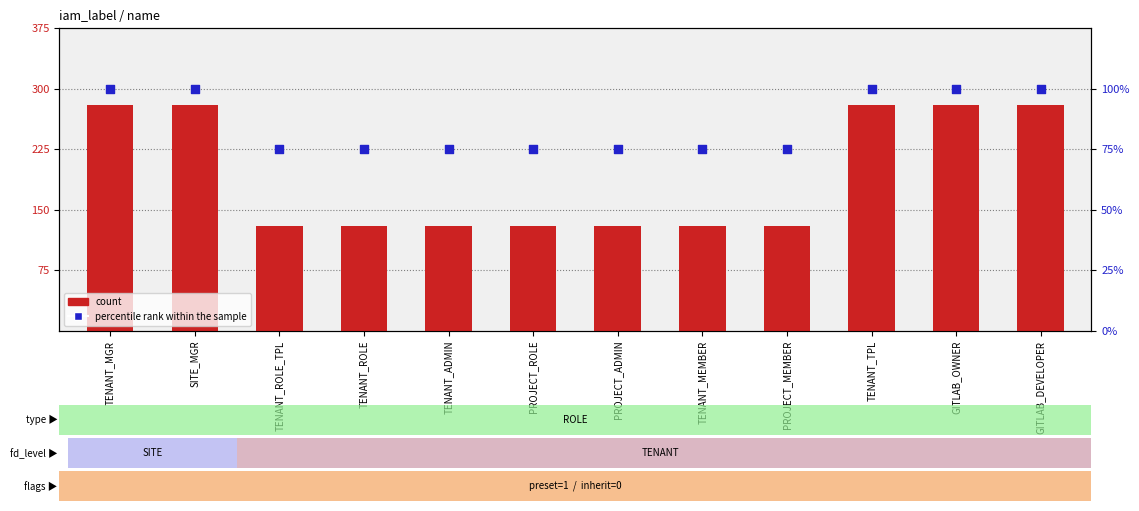

At how many categories does at least one series exceed 240?

5